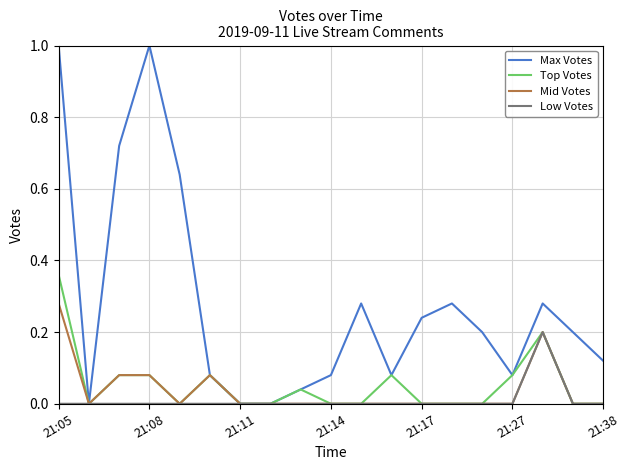

What is the greatest value displayed?

1.0